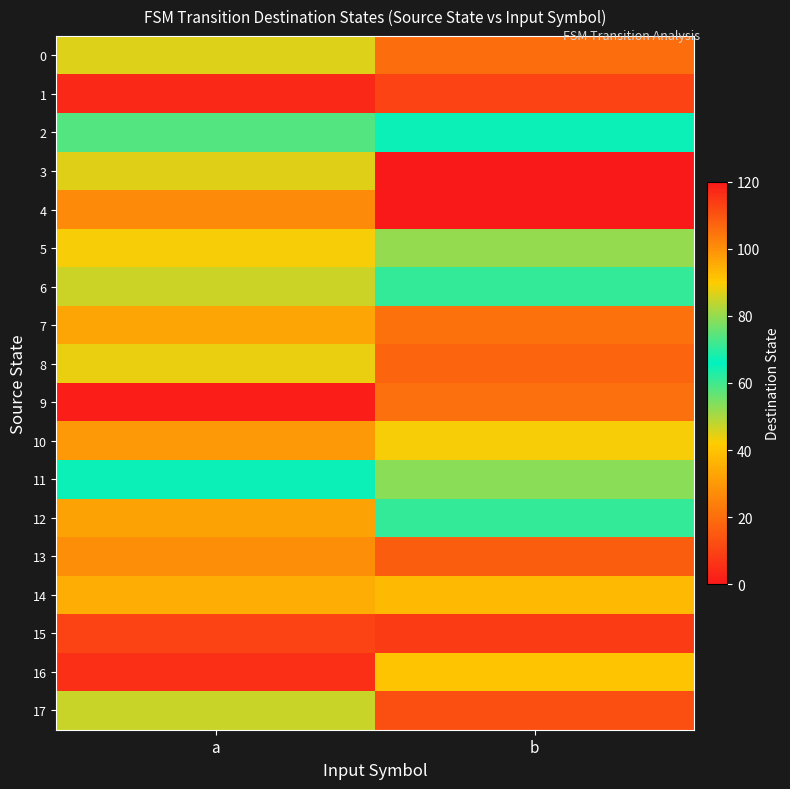

Which category has the highest value across all series?

b